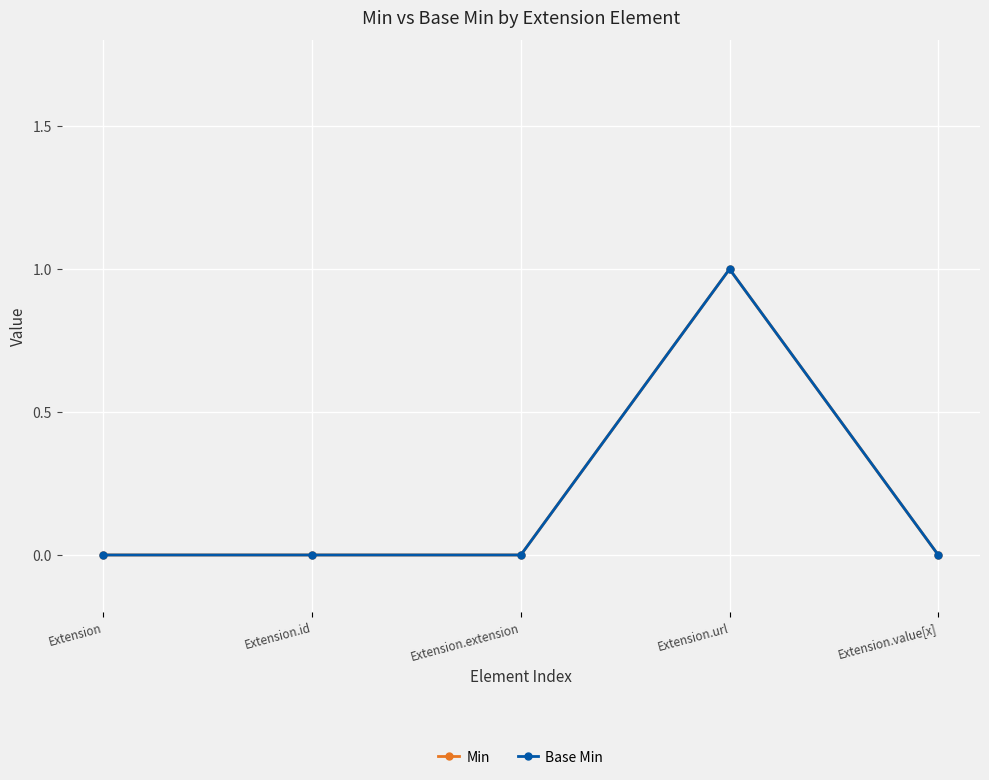

At which label is Min closest to 0?

Extension